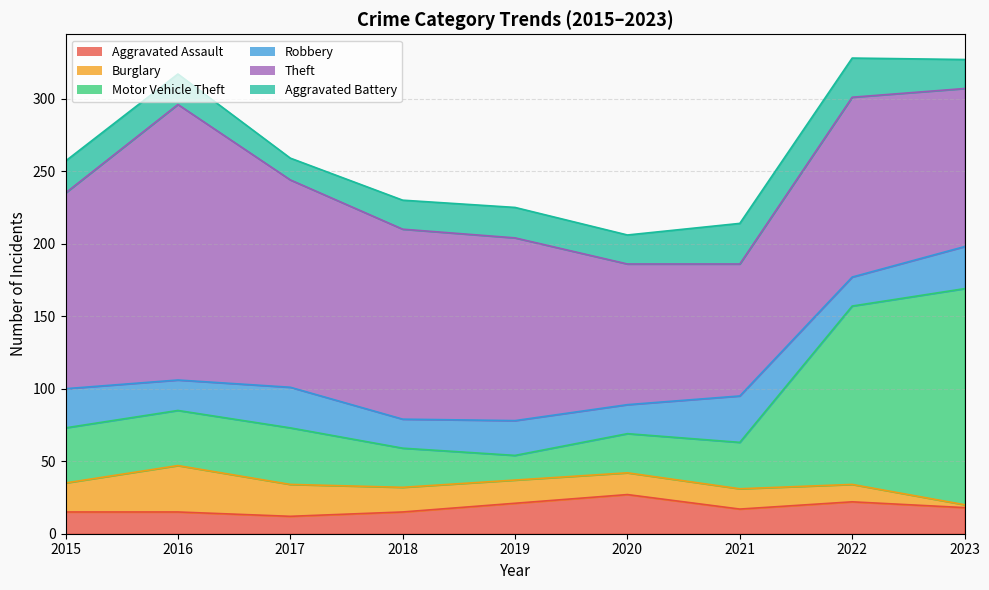

Where is Aggravated Assault nearest to the value 19?

2023